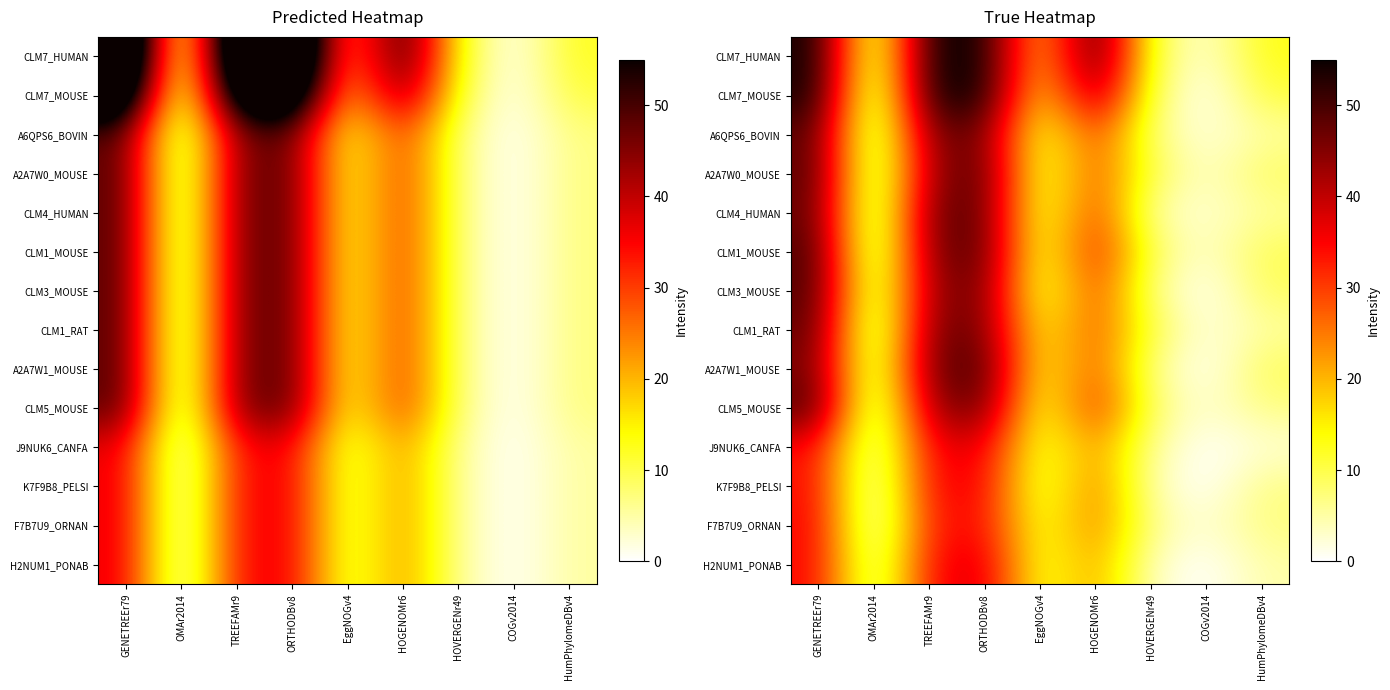

How many data points does each series have?

9